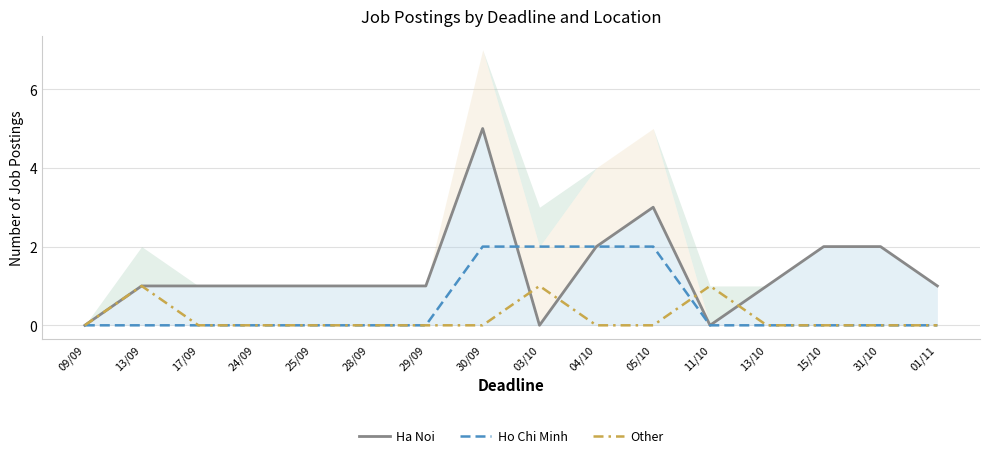

How many times do Ho Chi Minh and Other cross each other?

1